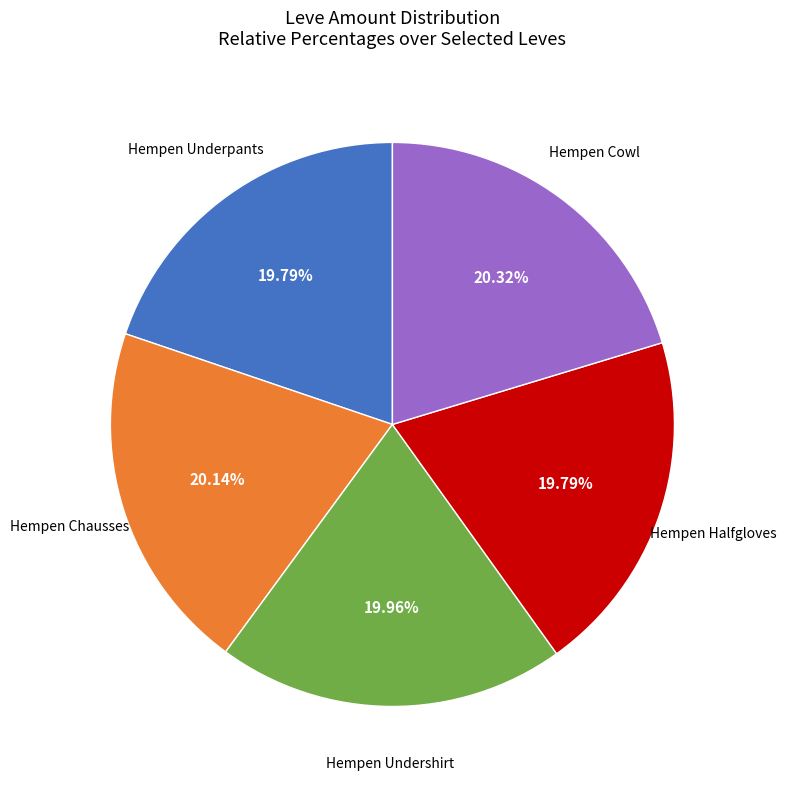

Is there any slice that represents more than half of the pie?

No